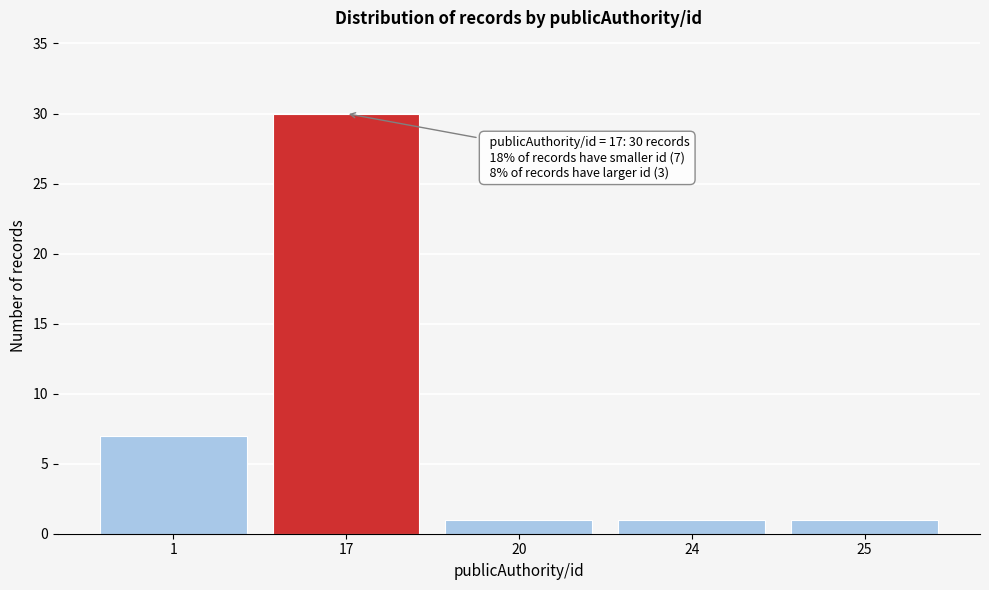

Reading left to right, extract all data points from this chart.

7	30	1	1	1